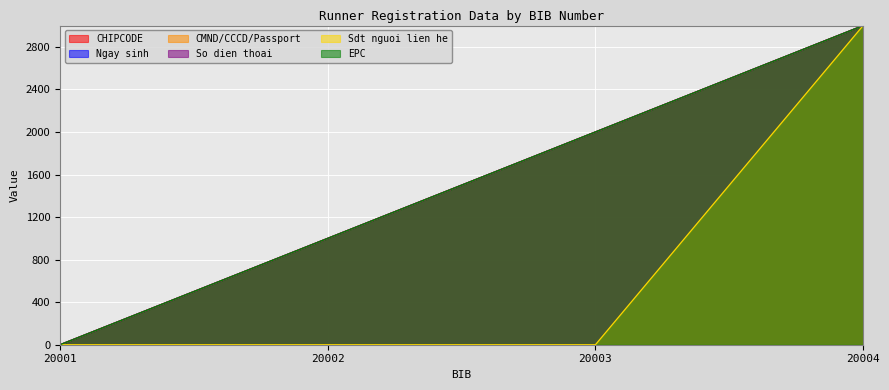

How many lines are shown in the chart?

6